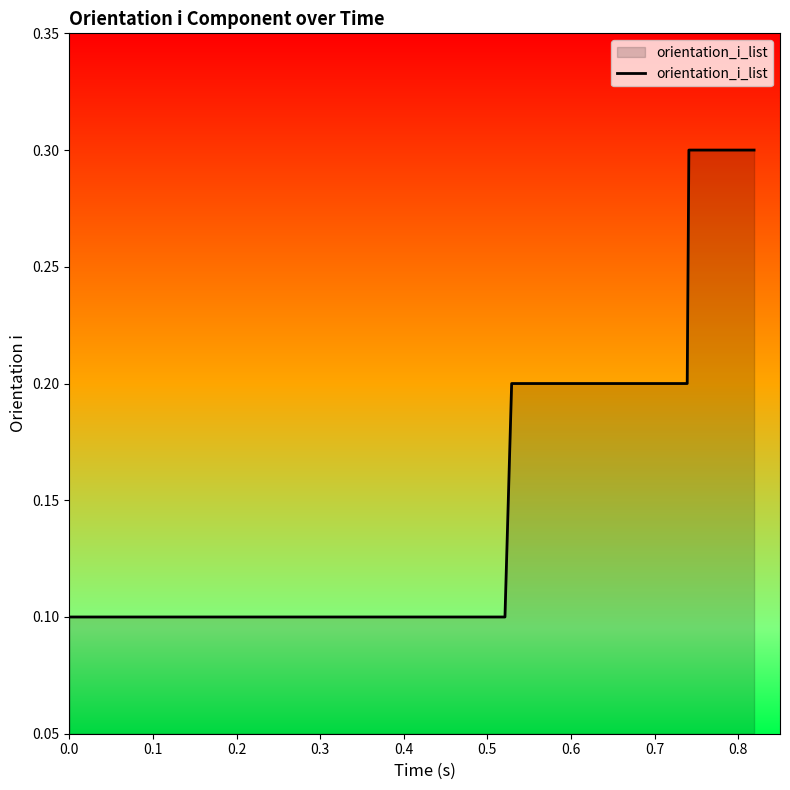

What is the greatest value displayed?

0.3